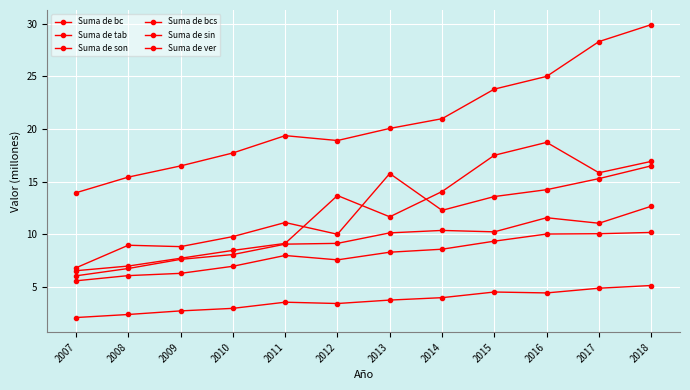

What is the difference between the maximum and minimum values in the Suma de bc series?

9.7